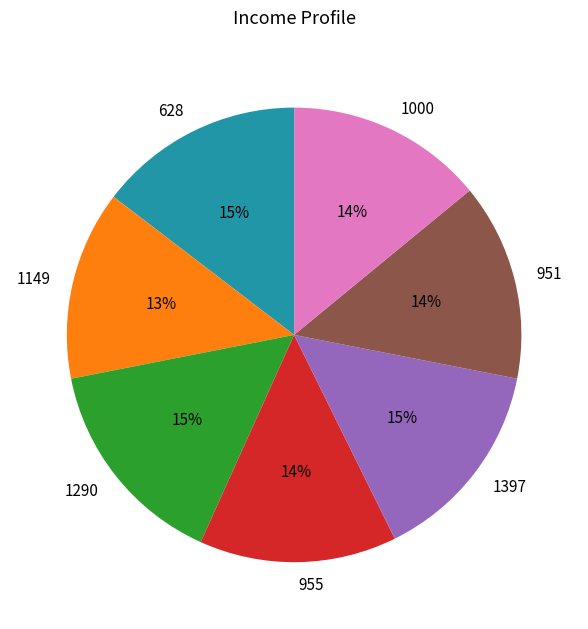

What is the ratio of the value at 1000 to the value at 955?

1.0